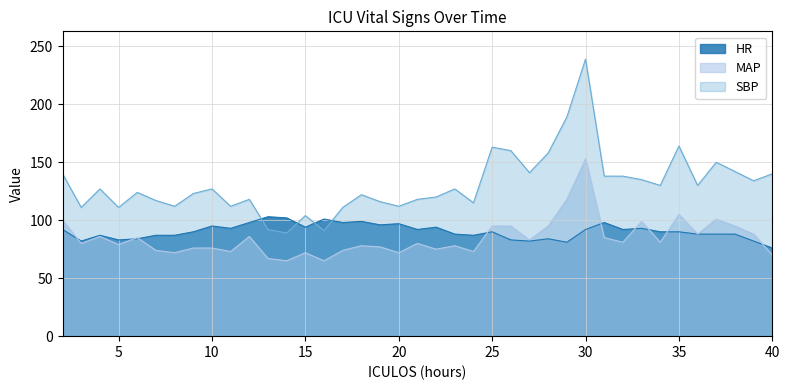

Reading right to left, what are all the values shown in this chart?

HR: 40=76	39=82	38=88	37=88	36=88	35=90	34=90	33=93	32=92	31=98	30=92	29=81	28=84	27=82	26=83	25=90	24=87	23=88	22=94	21=92	20=97	19=96	18=99	17=98	16=101	15=94	14=102	13=103	12=98	11=93	10=95	9=90	8=87	7=87	6=84	5=83	4=87	3=82	2=92
SBP: 40=140	39=134	38=142	37=150	36=130	35=164	34=130	33=135	32=138	31=138	30=239	29=189	28=158	27=141	26=160	25=163	24=115	23=127	22=120	21=118	20=112	19=116	18=122	17=111	16=91	15=104	14=89	13=92	12=118	11=112	10=127	9=123	8=112	7=117	6=124	5=111	4=127	3=111	2=140
MAP: 40=70	39=88	38=95	37=101	36=88	35=105	34=81	33=99	32=81	31=85	30=153	29=118	28=95	27=83	26=95	25=95	24=73	23=78	22=75	21=80	20=72	19=77	18=78	17=74	16=65	15=72	14=65	13=67	12=86	11=73	10=76	9=76	8=72	7=74	6=85	5=79	4=86	3=80	2=100